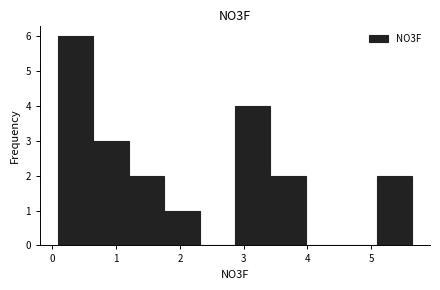

Reading left to right, list every bar in this chart as the range it spans on the x-axis followed by its height. Neither the bar edges nor the heights are printed on the chart, so give them approximately, as read against the axes.

0.1 to 0.6: 6
0.6 to 1.2: 3
1.2 to 1.8: 2
1.8 to 2.3: 1
2.3 to 2.9: 0
2.9 to 3.4: 4
3.4 to 4.0: 2
4.0 to 4.5: 0
4.5 to 5.1: 0
5.1 to 5.6: 2